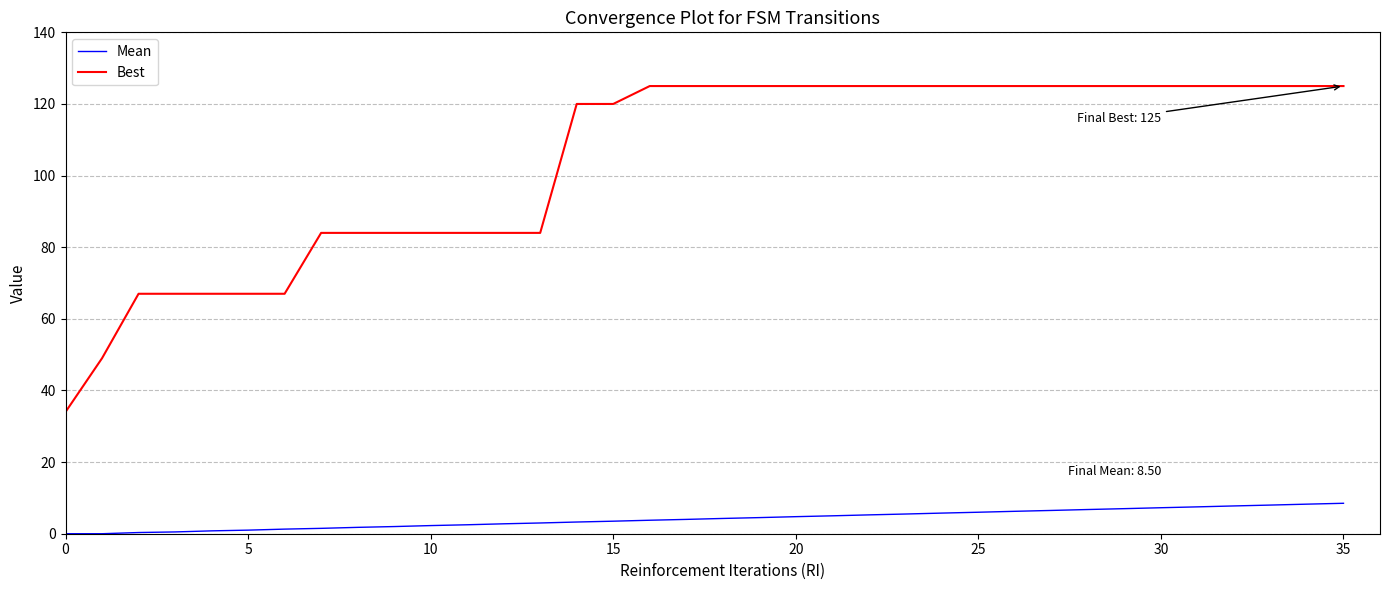

Which series has the largest total across all categories?

Best